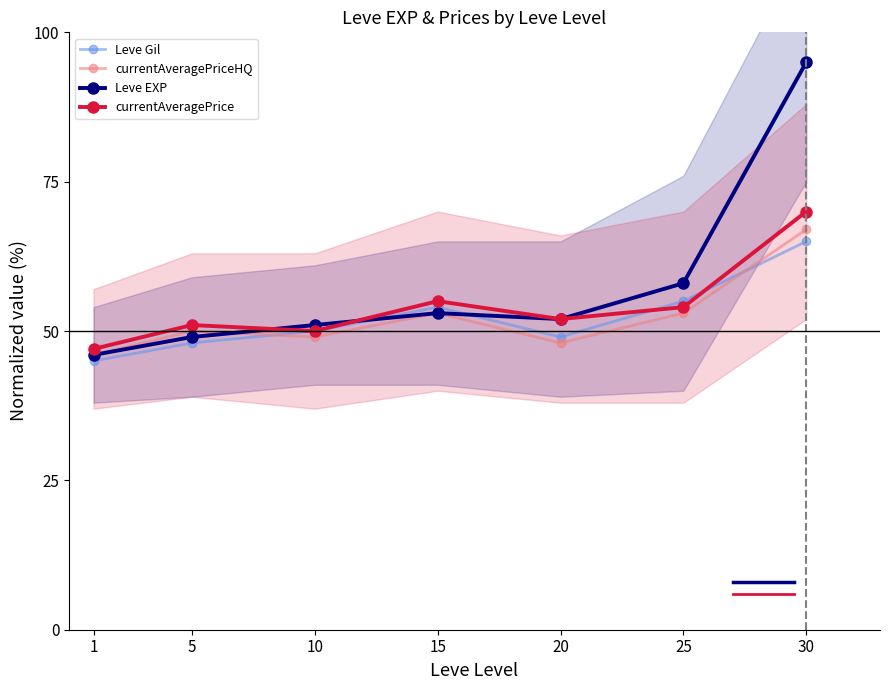

The currentAveragePriceHQ series shows 50 at 5. True or false?

True